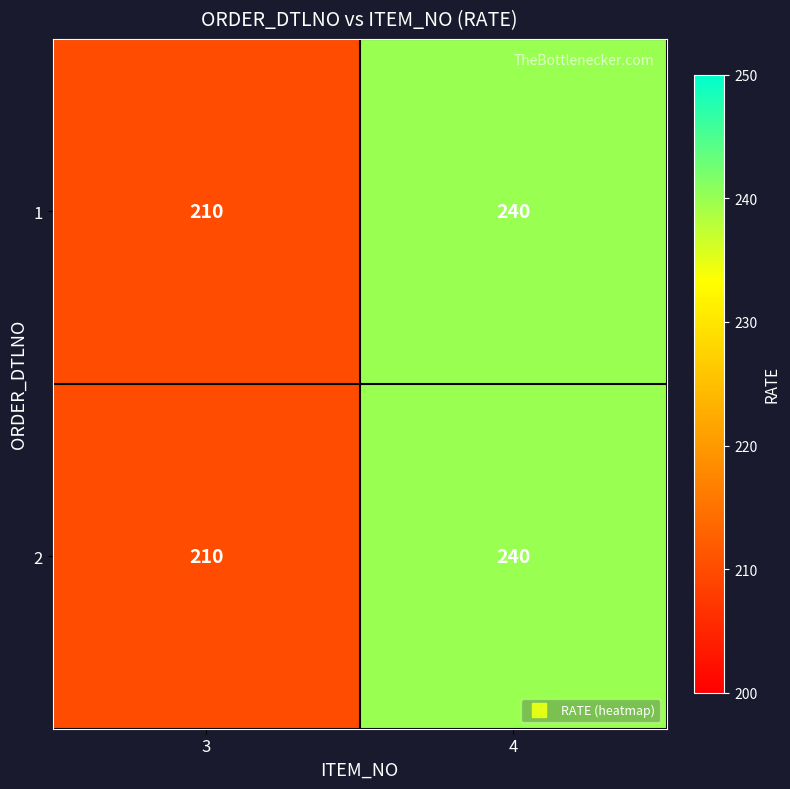

Reading left to right, what are all the values shown in this chart?

1: 210	240
2: 210	240